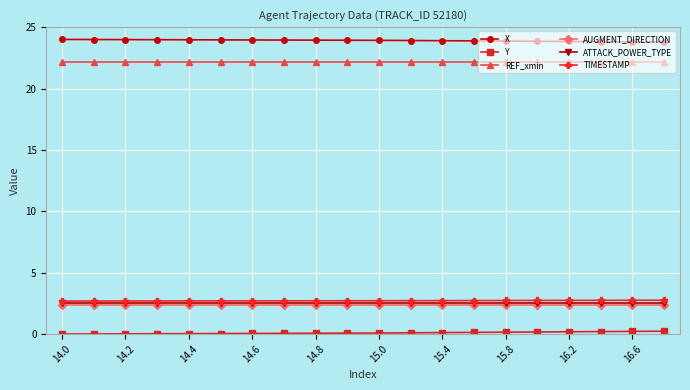

What is the maximum value for TIMESTAMP?

2.8